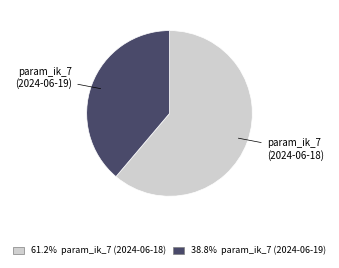

Does any single category account for the majority?

Yes